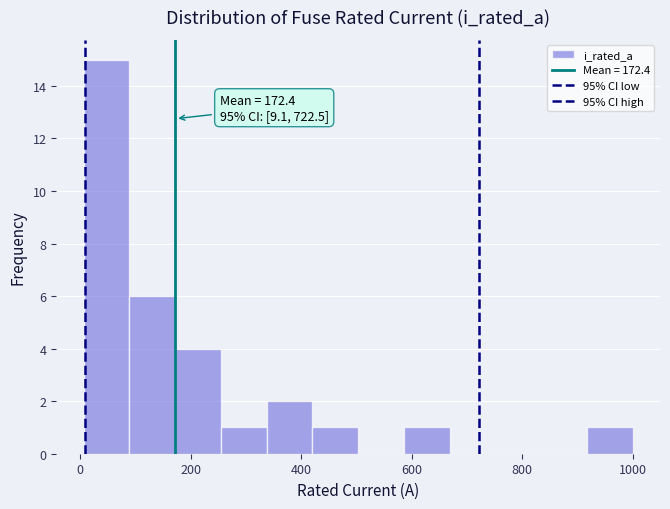

Over which range of the x-axis is the bar tallest?

0 to 80